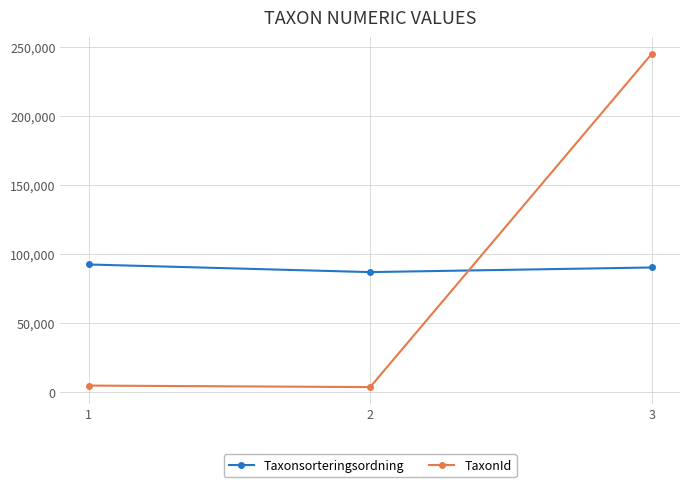

What is the value of the TaxonId point at the 2nd from the left?

3674